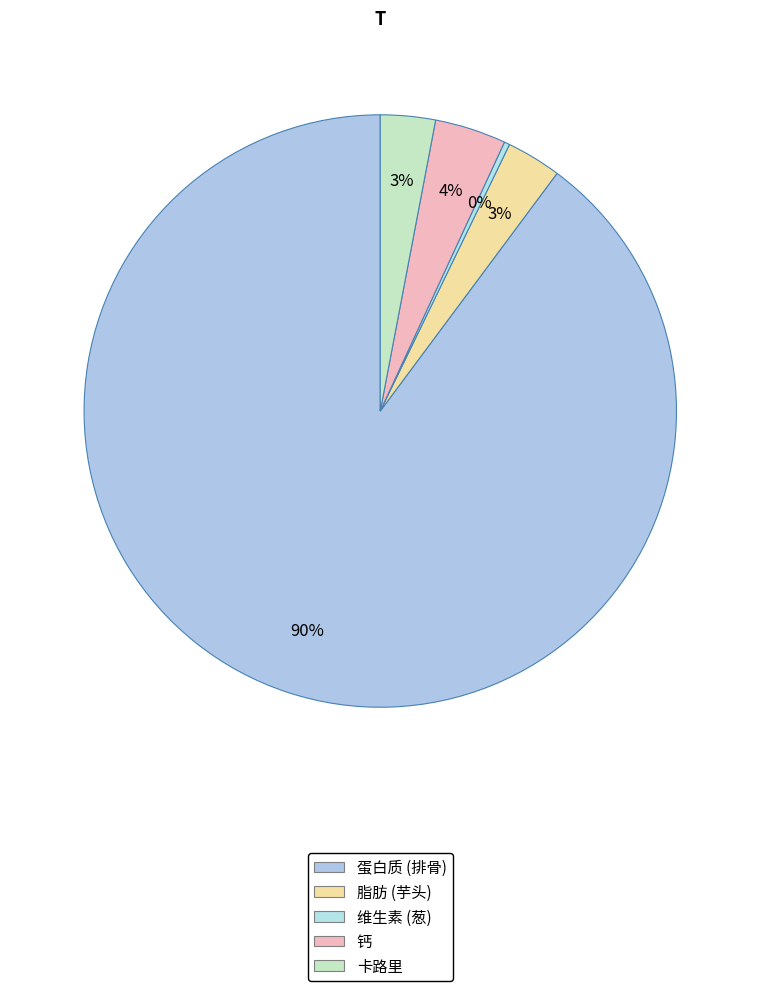

What percentage is the 蛋白质 slice, to the nearest percent?

90%